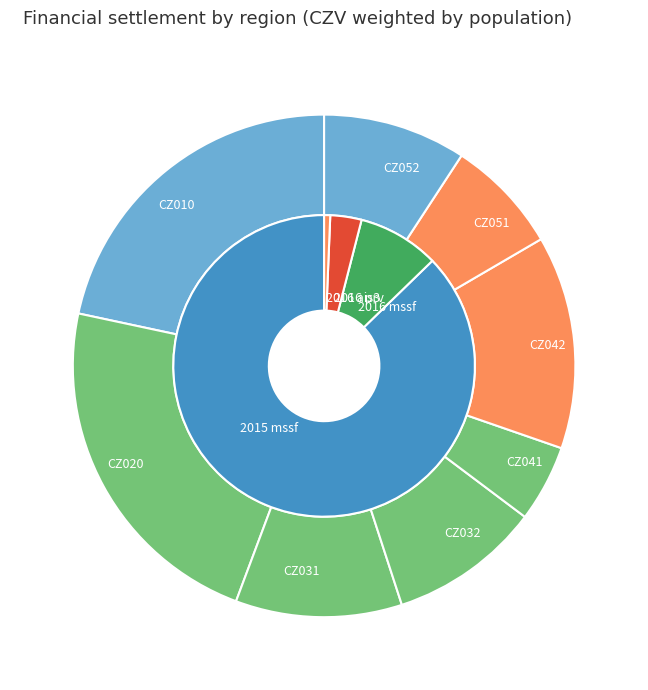

Count the number of slices in the pie.

8